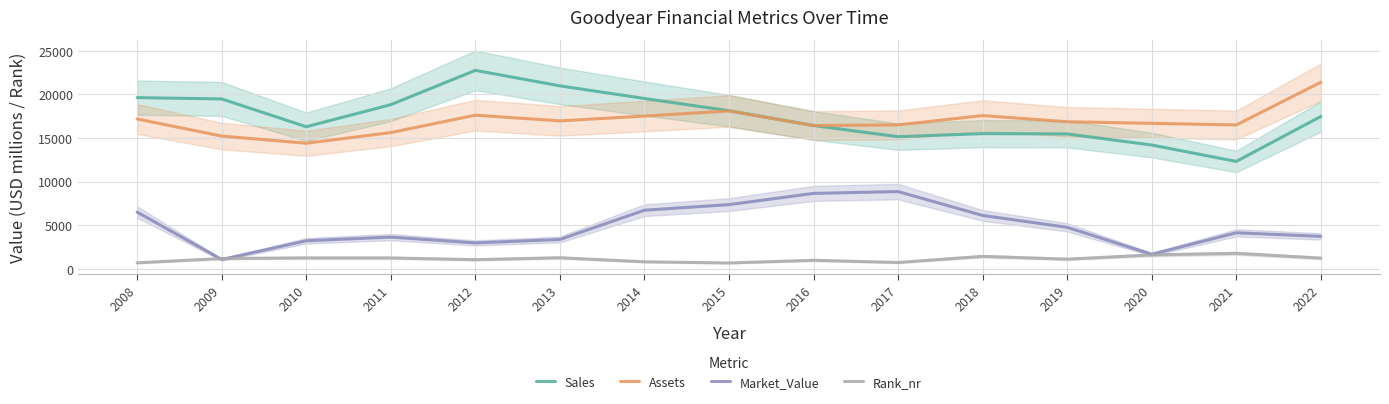

Rank the categories by Rank_nr value from lowest to highest.

2015, 2008, 2017, 2014, 2016, 2012, 2019, 2009, 2022, 2011, 2010, 2013, 2018, 2020, 2021